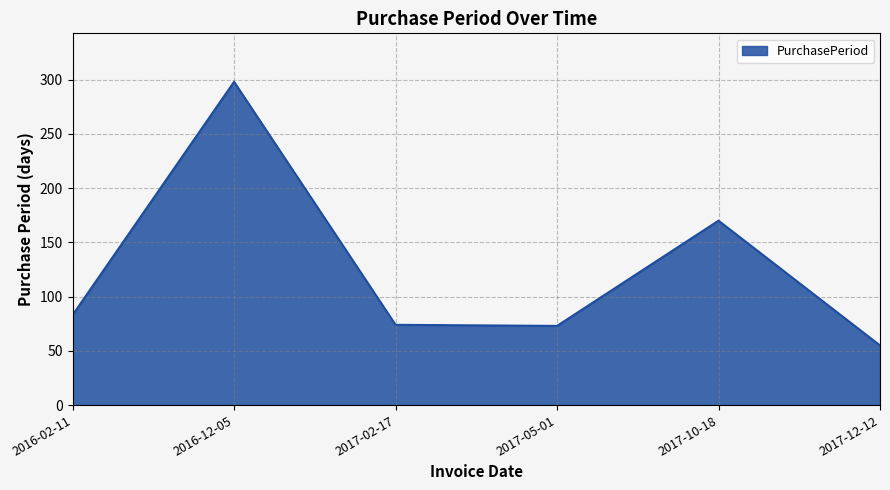

Which has a higher value, 2017-12-12 or 2016-02-11?

2016-02-11